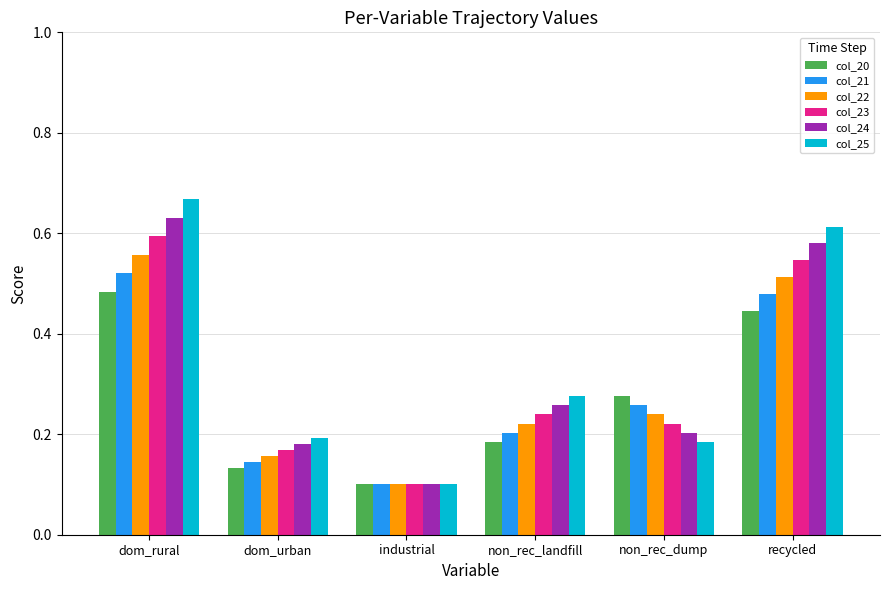

What is the sum of all col_25 values?

2.0